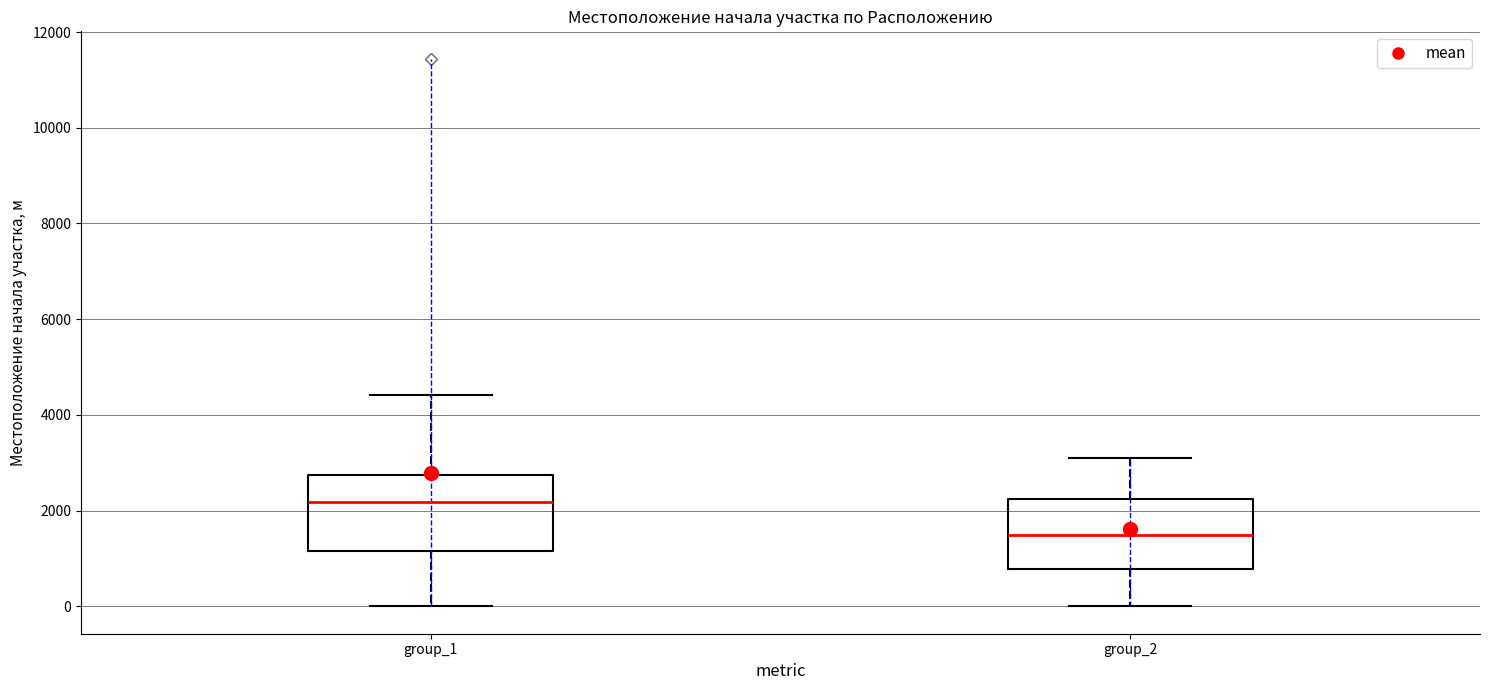

Where is the lower edge of the box for group_1 on the y-axis? The values are not printed on the chart, so give them approximately, as read against the axis.

1200